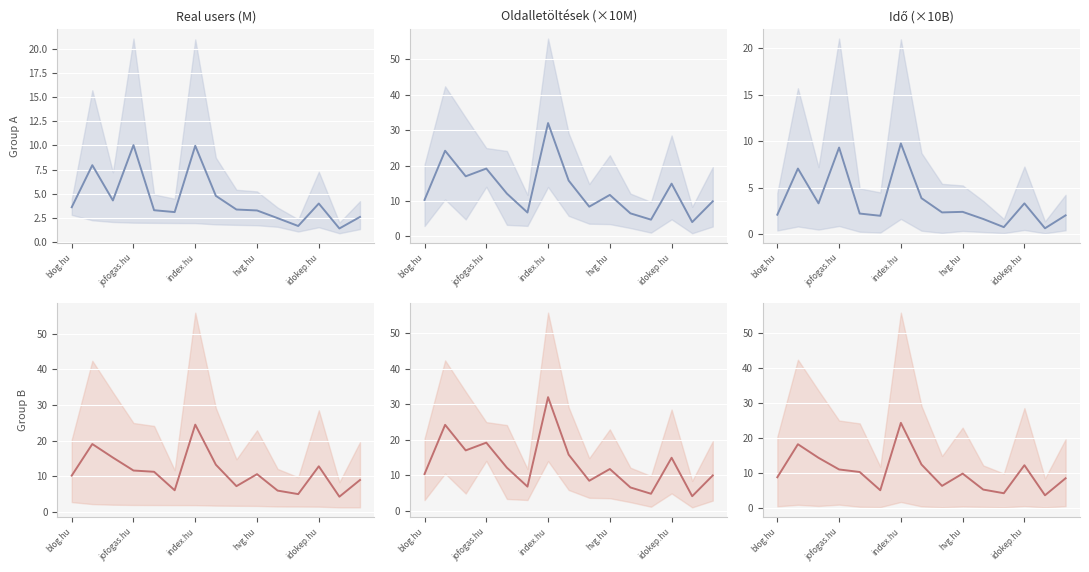

What is the difference between the series_2 values at 9 and 13?

1.8